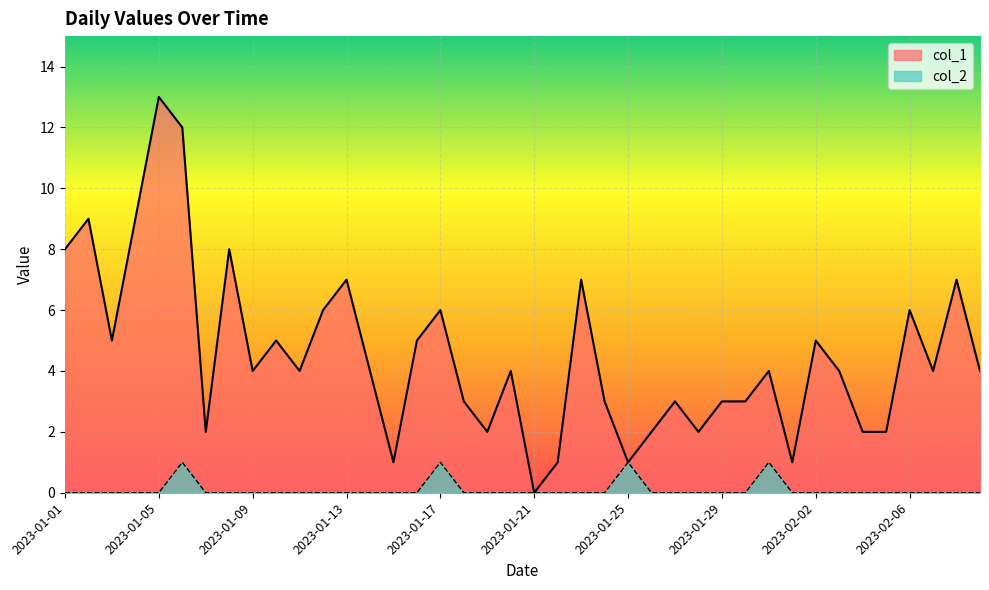

Which label corresponds to the smallest value in the chart?

2023-01-21